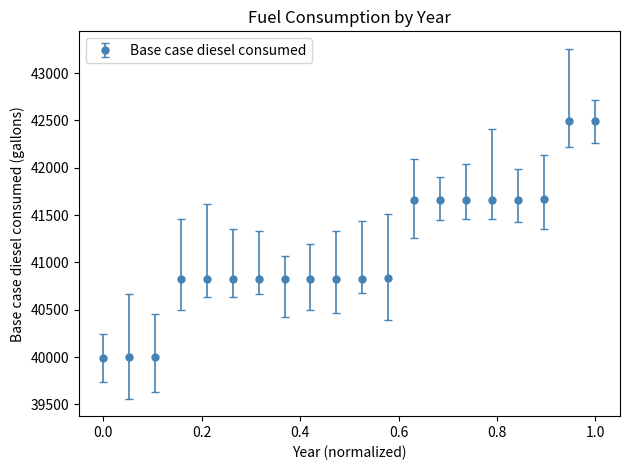

What is the smallest value displayed?

39995.2